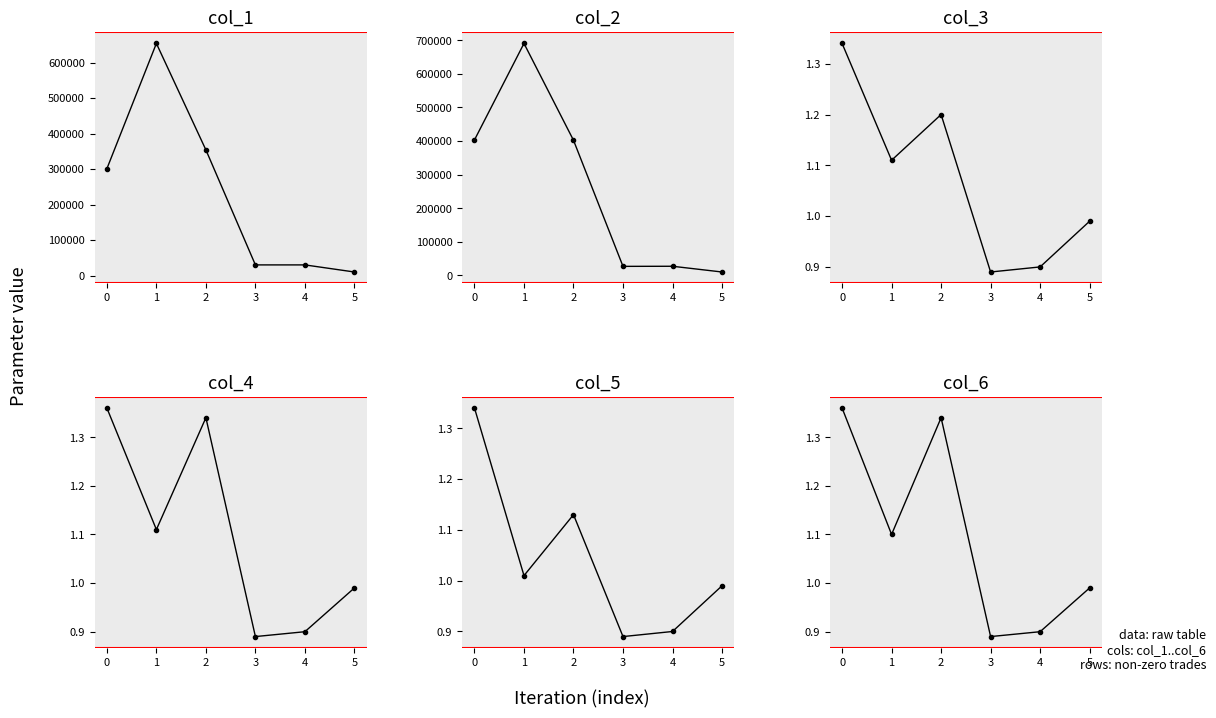

What is the greatest value displayed?

690860.0